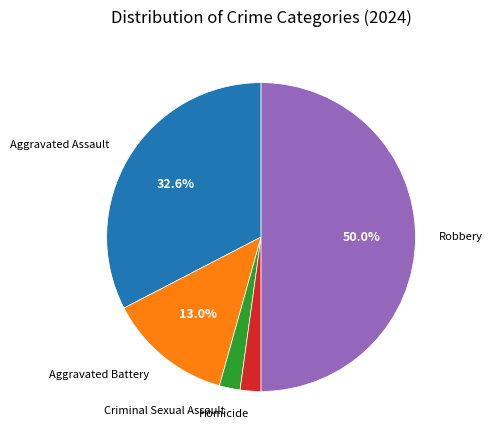

Does Aggravated Battery represent more than half of the total?

No